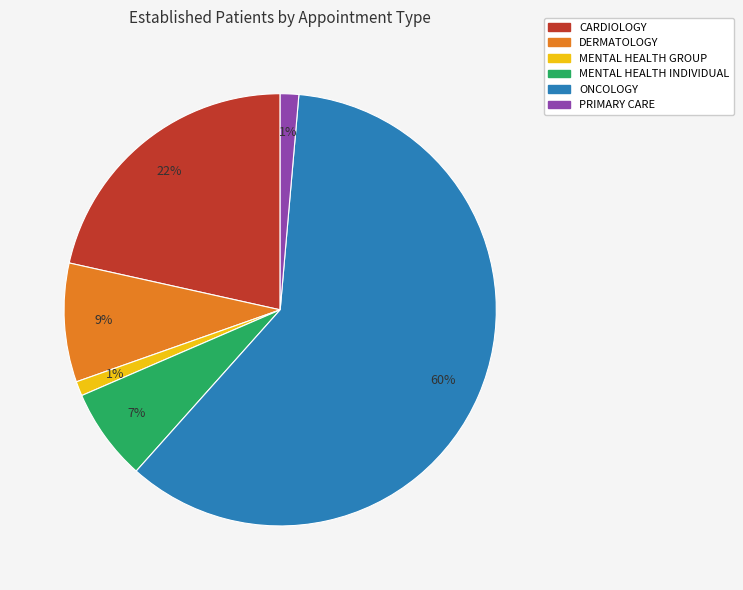

Is the sum of DERMATOLOGY and CARDIOLOGY greater than half?

No